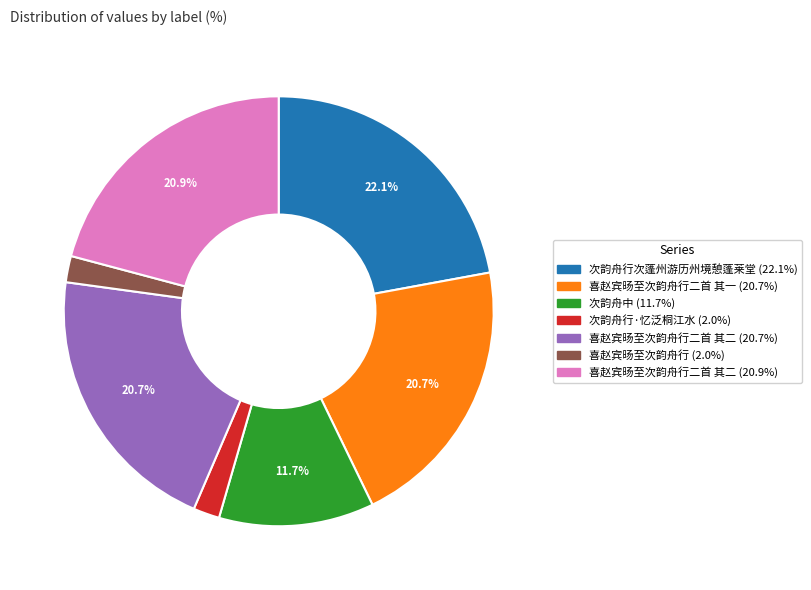

Does any single category account for the majority?

No